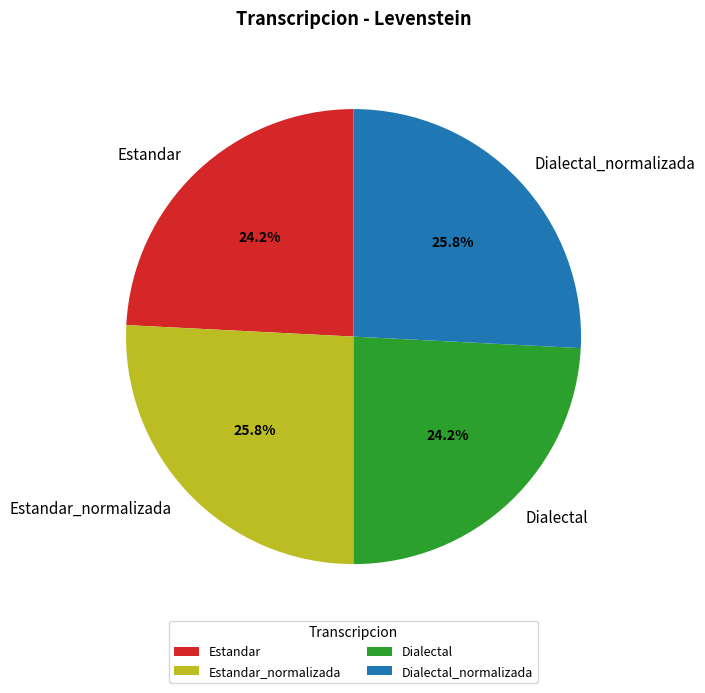

What percentage do Dialectal_normalizada and Dialectal together represent?

50.0%